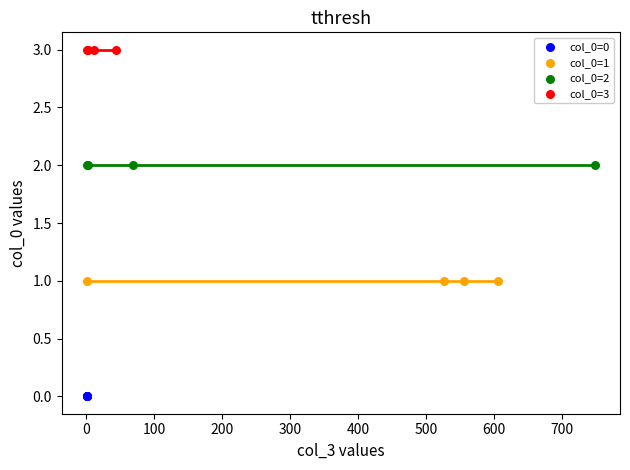

Which series contains the lowest Y value?

col_0=0